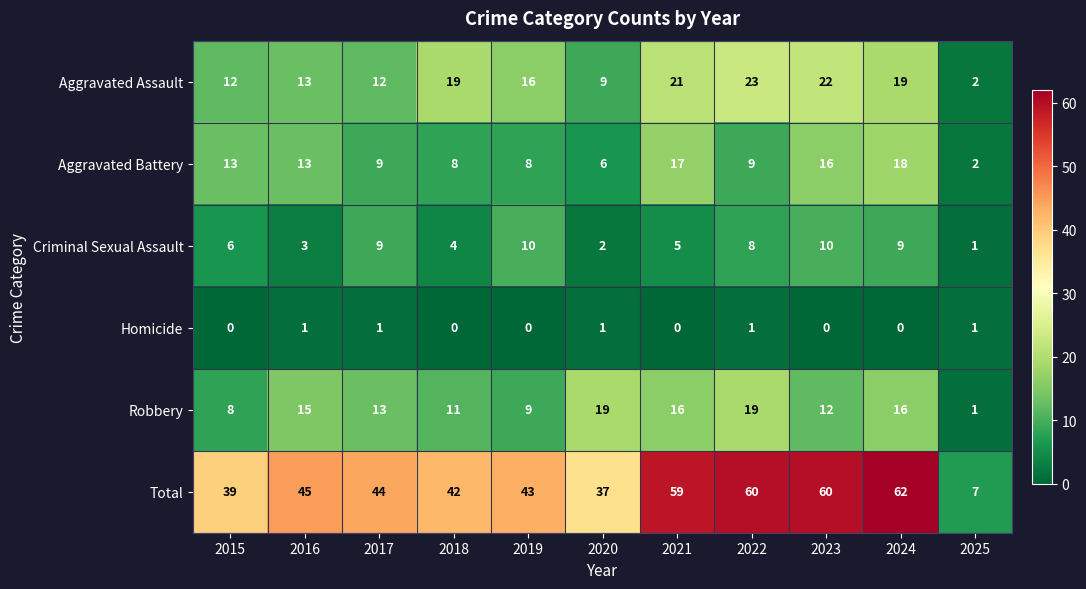

Is it true that Total equals 7 at 2025?

True